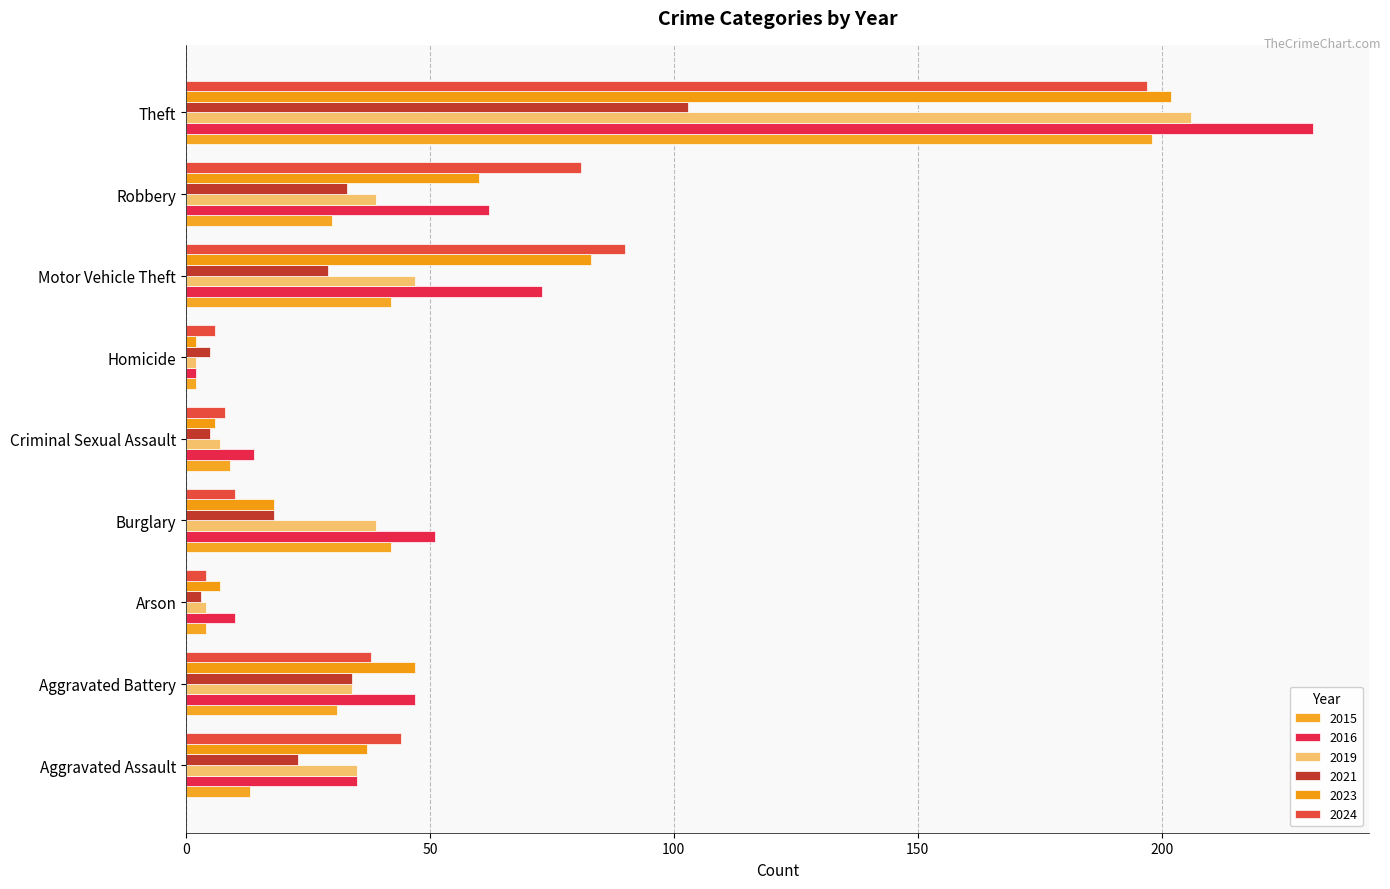

True or false: 2021 has a value of 5 at Homicide.

True